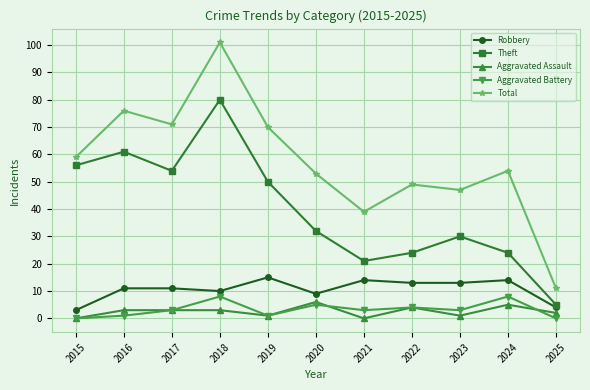

At which category does the chart reach its peak across all series?

2018